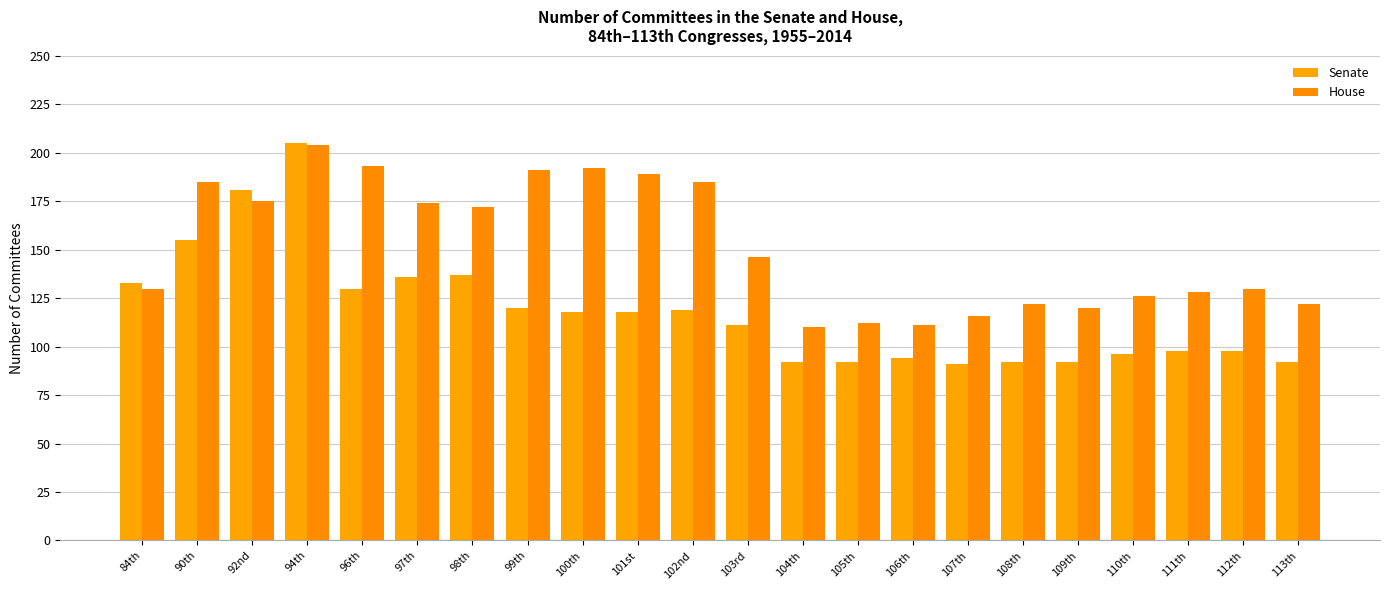

At how many categories does at least one series exceed 134?

11